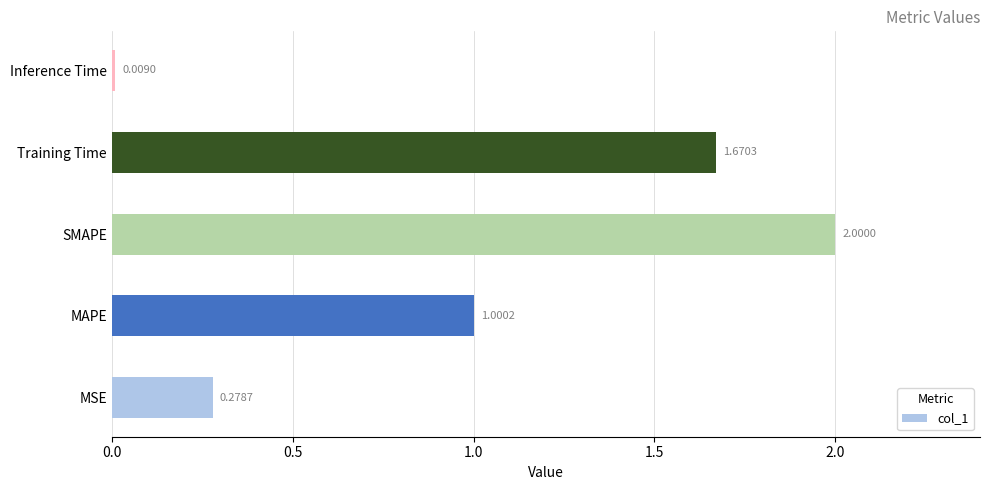

Does the chart contain stacked bars?

No